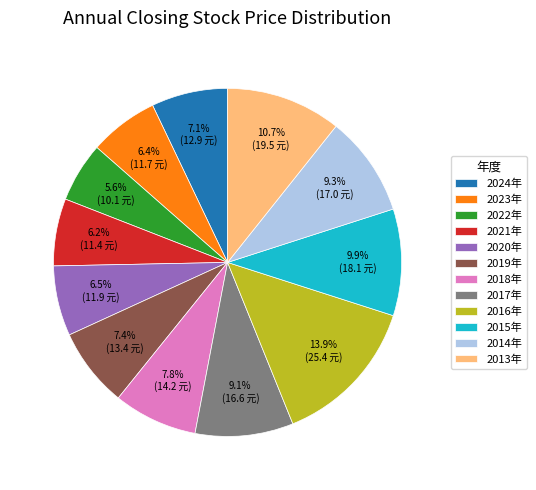

To the nearest percent, what is the average slice percentage?

8%